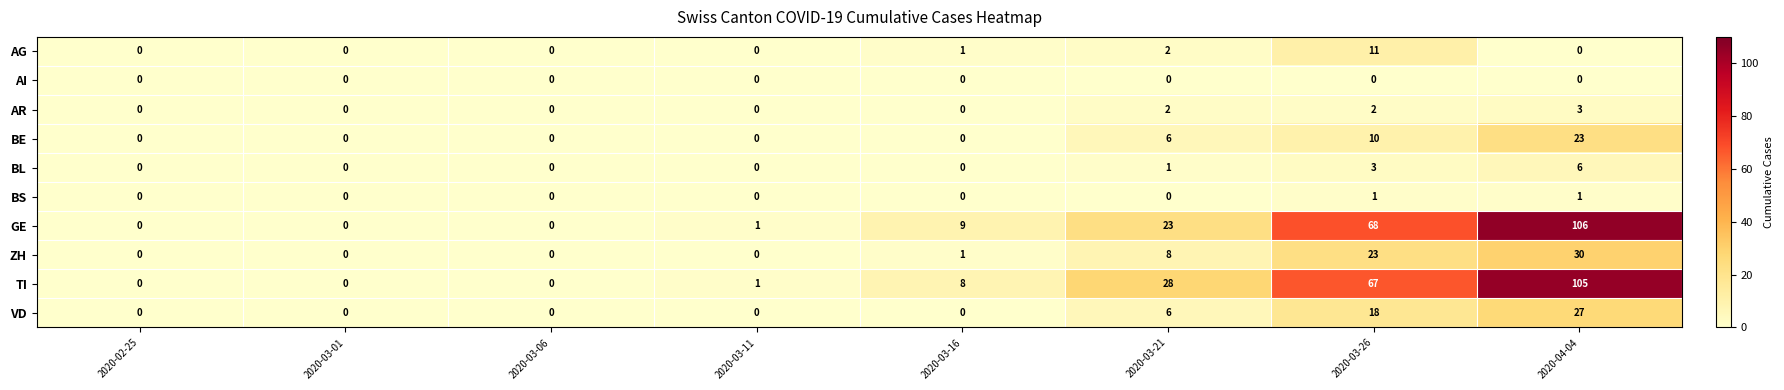

Which series has the largest range (max minus min)?

GE